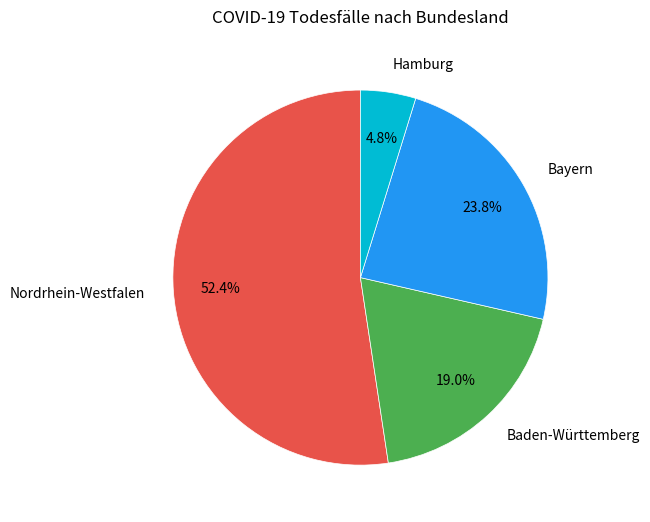

Which category has the smallest portion of the pie?

Hamburg